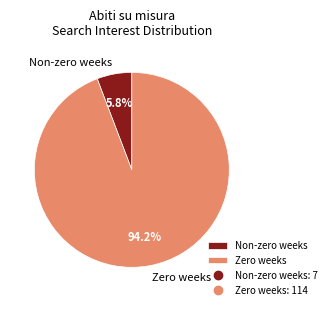

To the nearest percent, what is the difference between the largest and smallest slice percentages?

88%